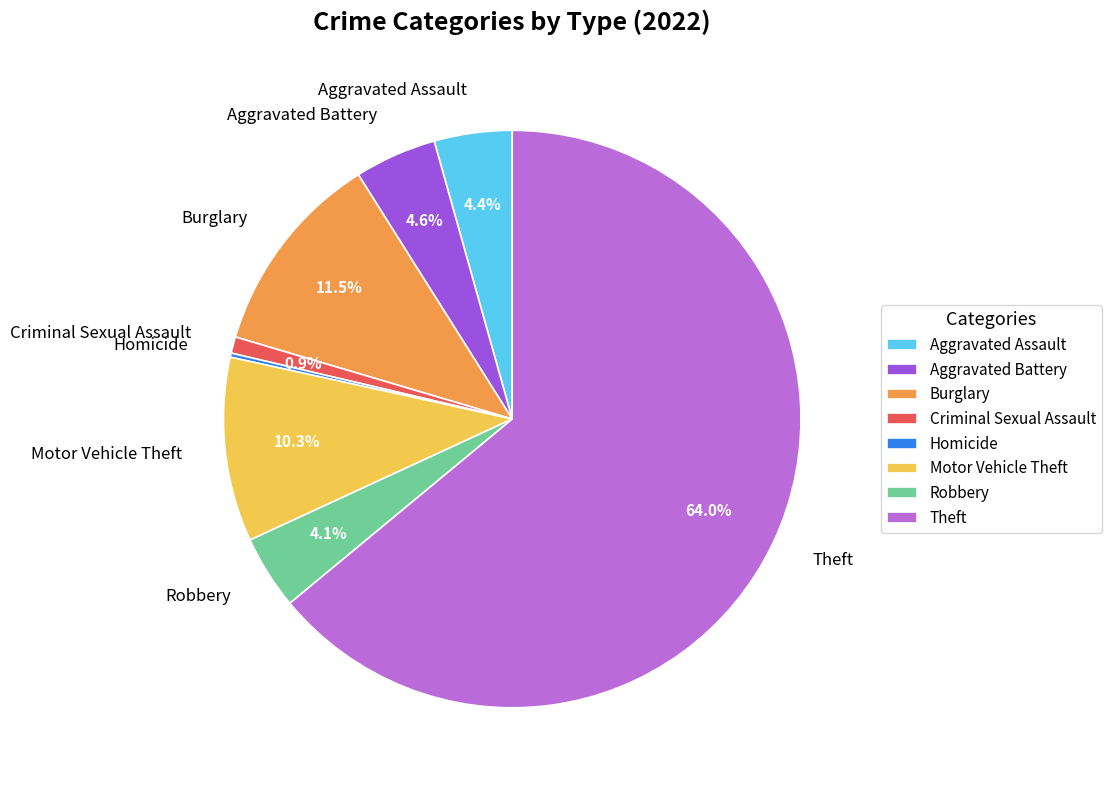

To the nearest percent, what is the difference between the largest and smallest slice percentages?

64%